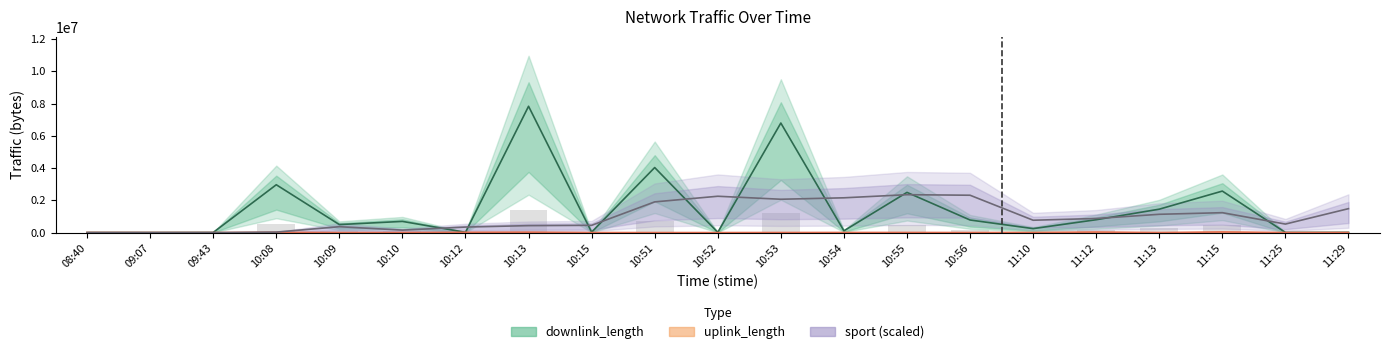

What is the difference between the maximum and minimum values in the sport series?

2350660.5